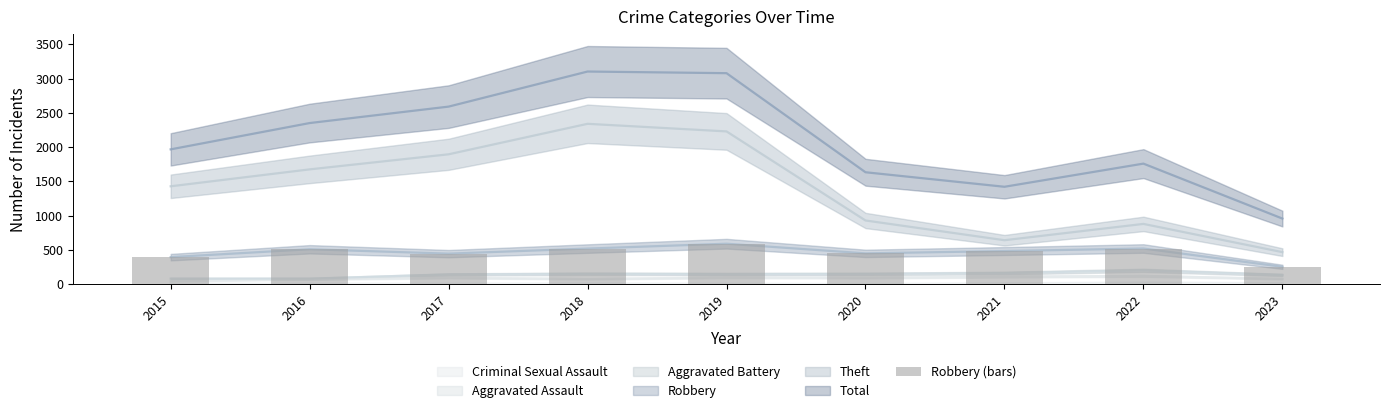

How many bars are there in total?

9